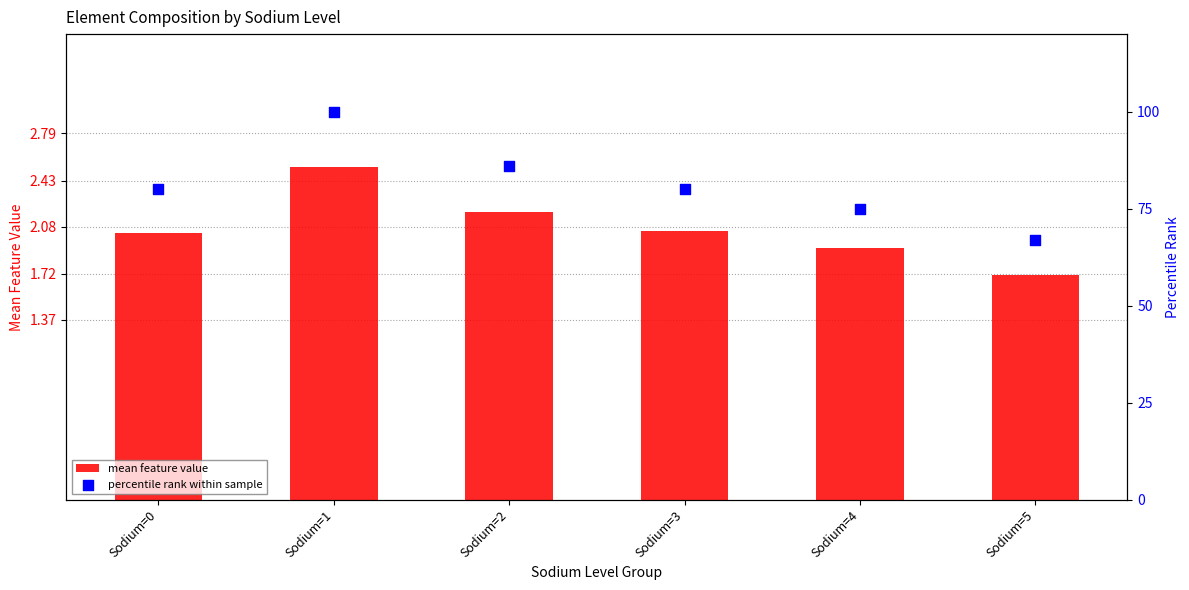

Which series has the largest total across all categories?

percentile rank within sample